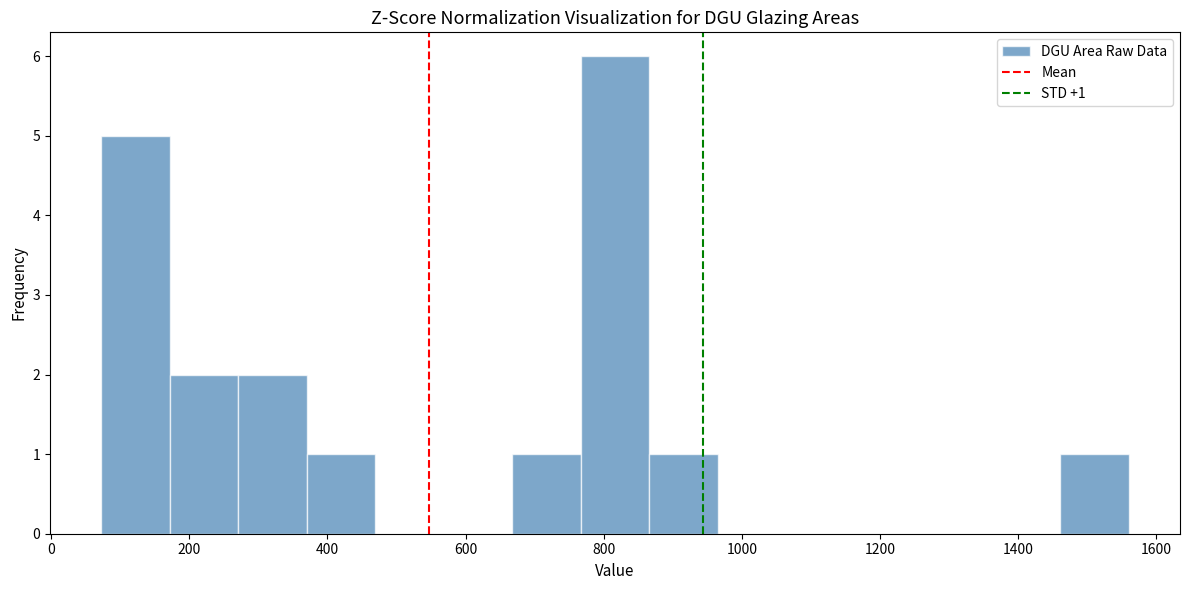

Which range on the x-axis has the tallest bar?

760 to 860